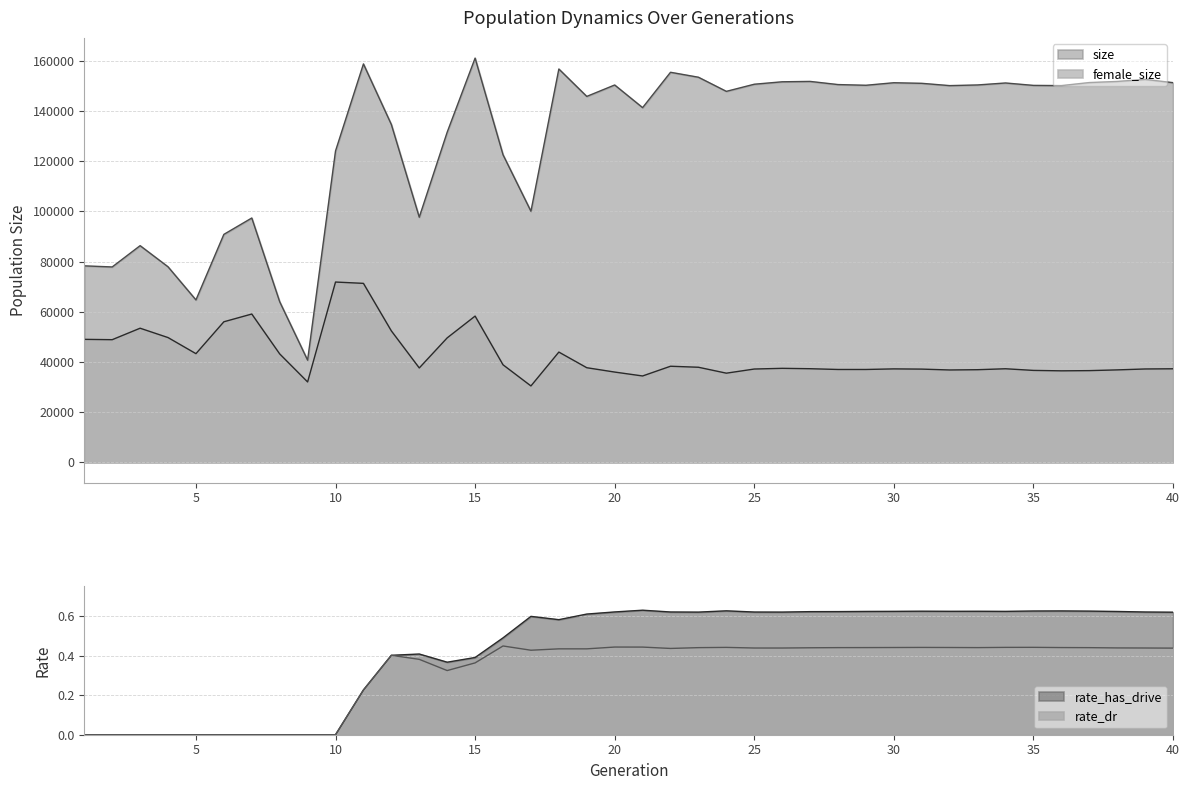

What is the value of the female_size point at the 34th from the left?

37314.0